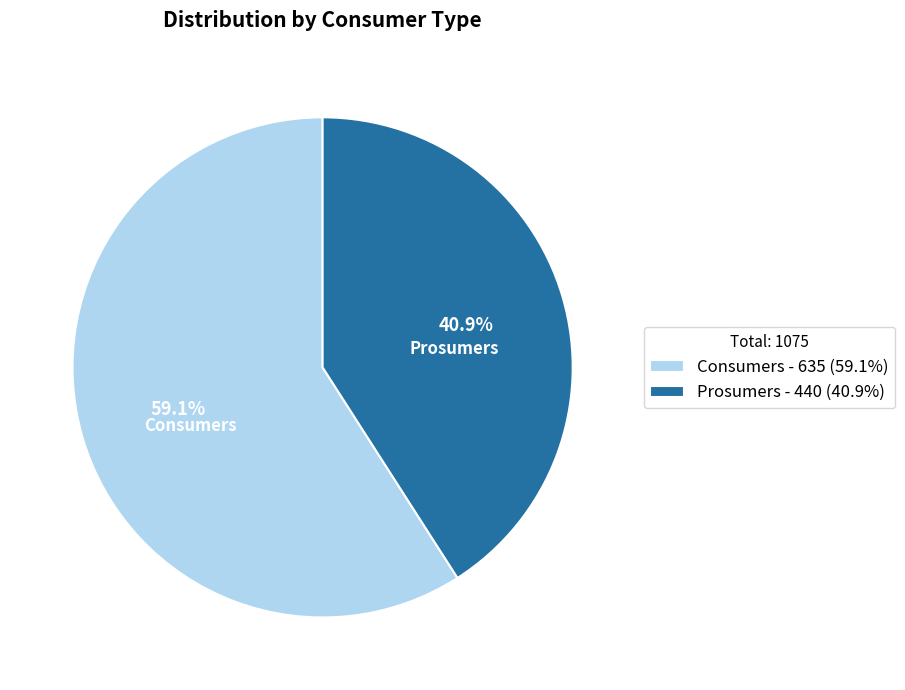

How much of the chart is everything except Consumers?

40.9%